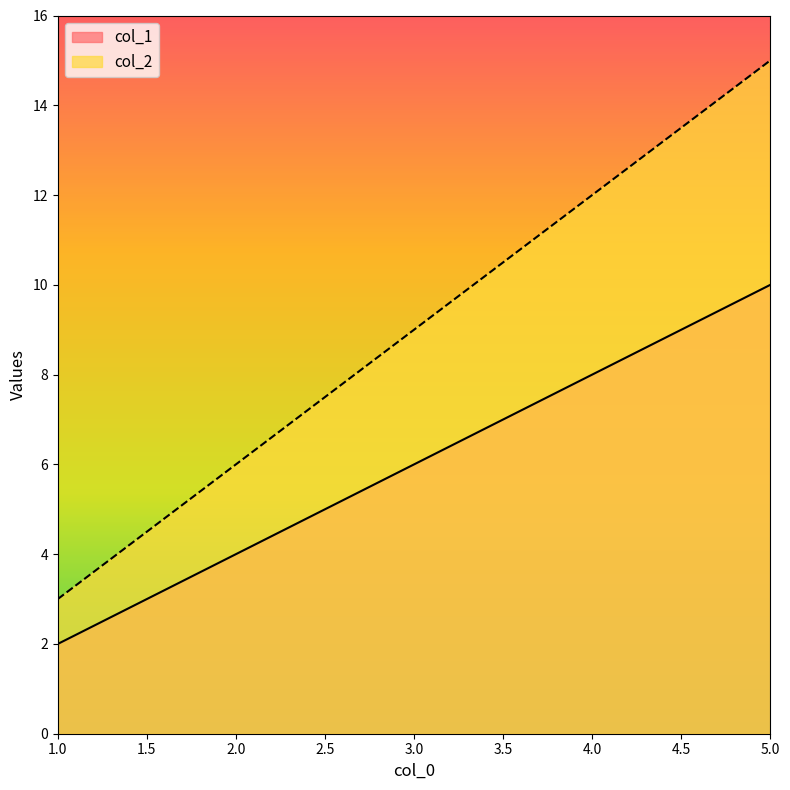

Between 4 and 5, which is larger?

5